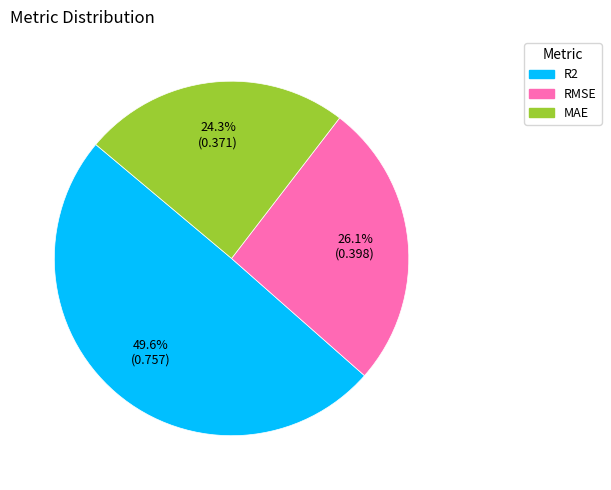

Is it true that MAE is 24% of the pie?

True